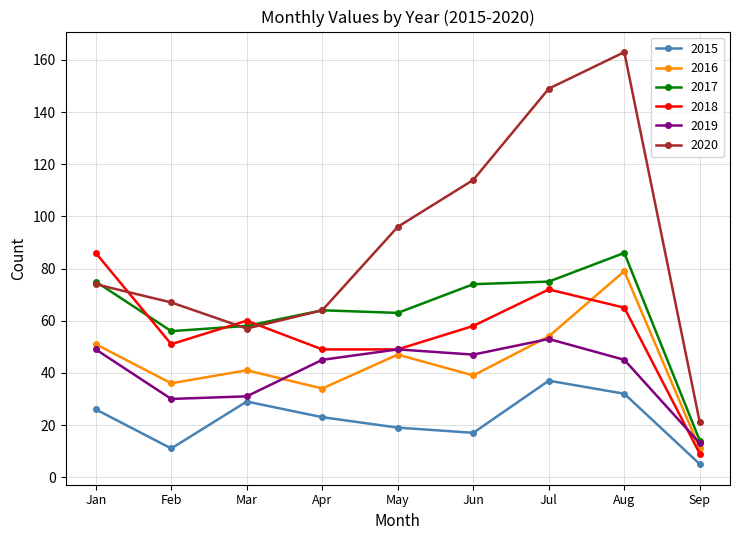

At which label does 2016 first exceed 41?

Jan